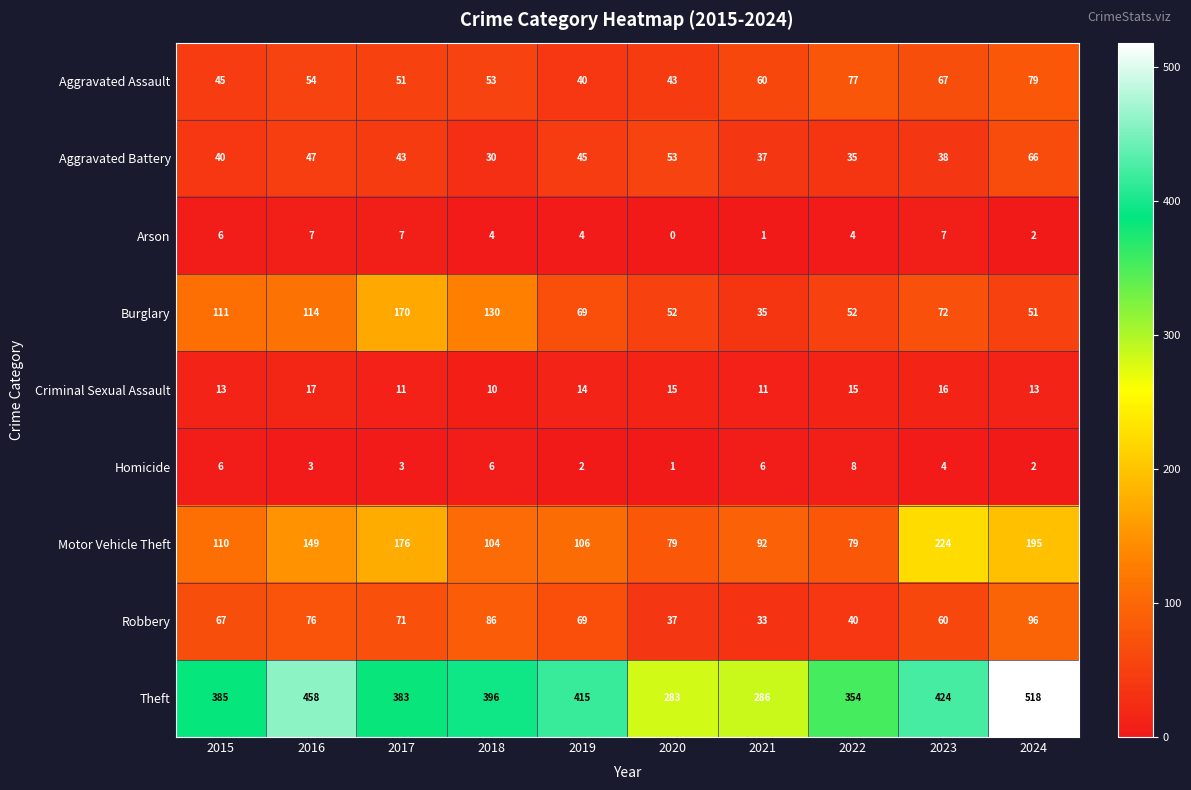

What is the difference between the second highest and minimum values in the Aggravated Assault series?

37